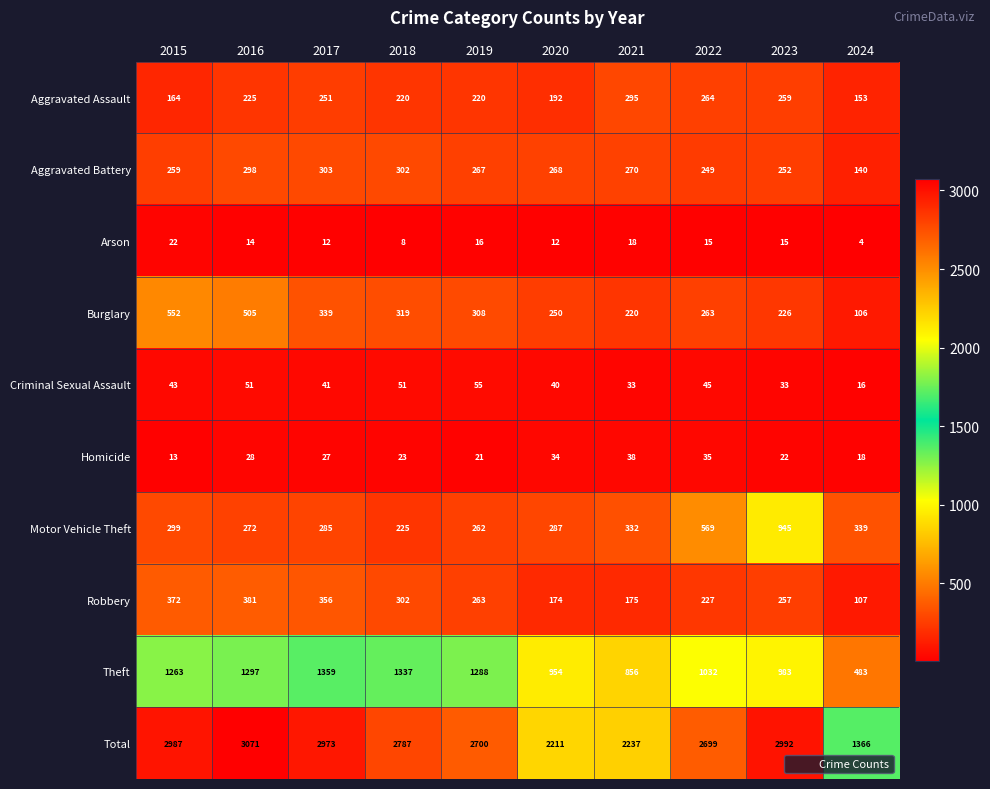

At how many categories does at least one series exceed 419?

10